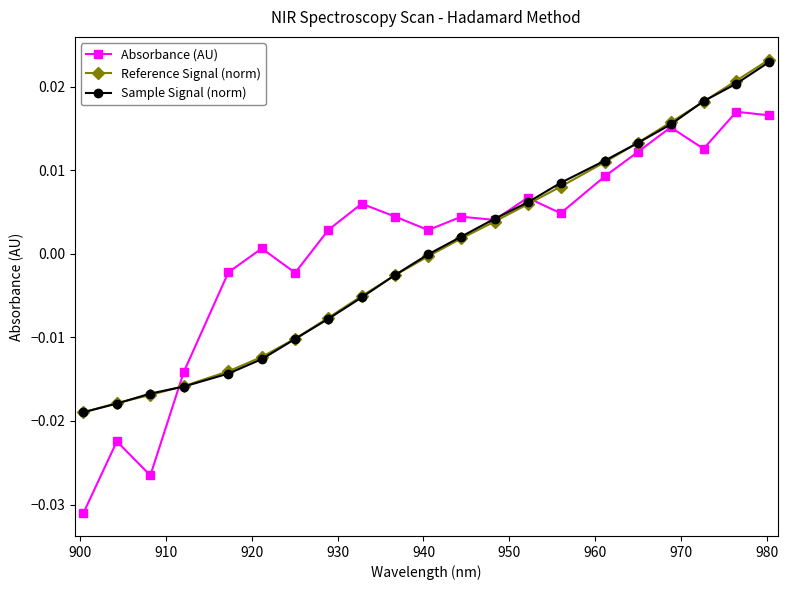

What are all the series names shown in the legend?

Absorbance (AU), Reference Signal (norm), Sample Signal (norm)